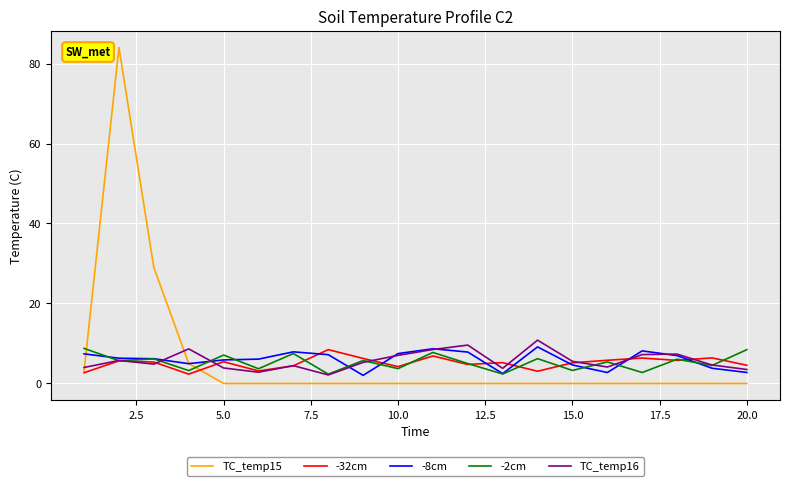

What is the maximum value for TC_temp15?

84.0